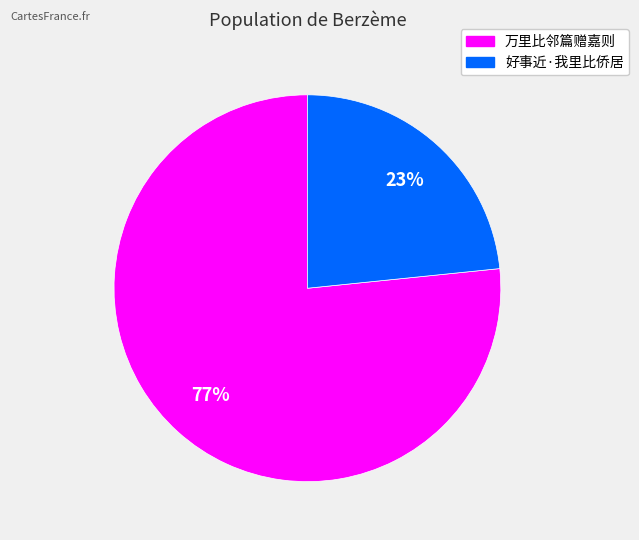

Which category accounts for the majority?

万里比邻篇赠嘉则